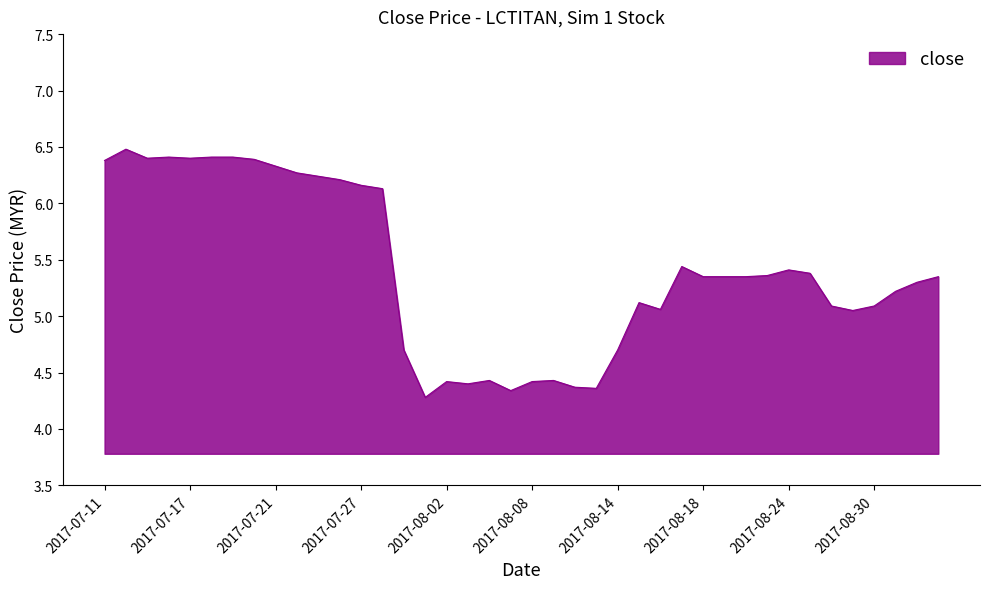

How many lines are shown in the chart?

1